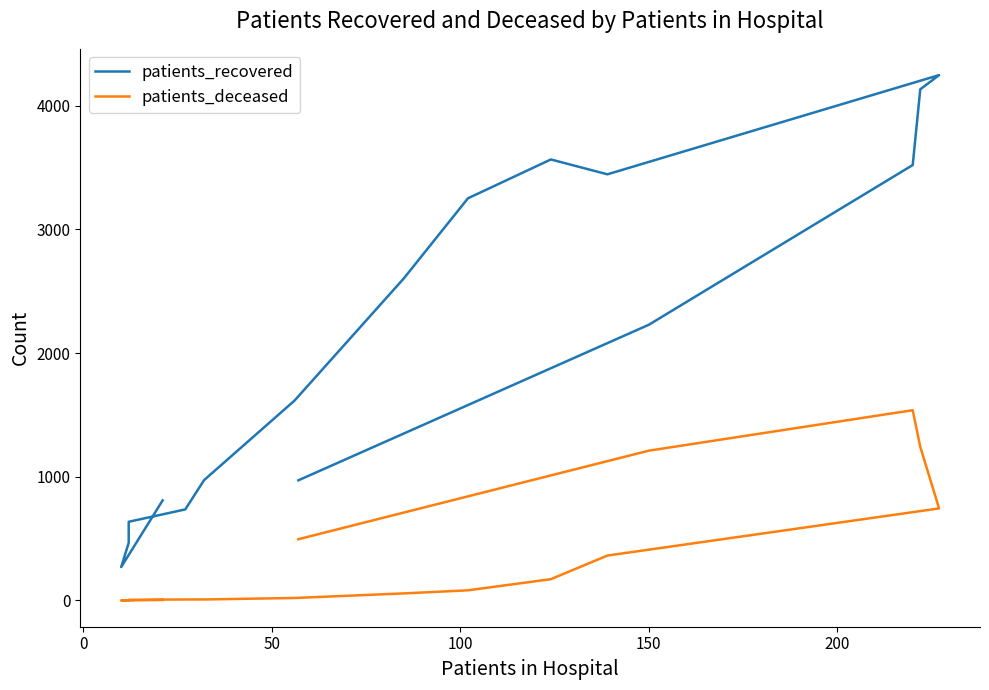

How many values in patients_deceased are above zero?

15